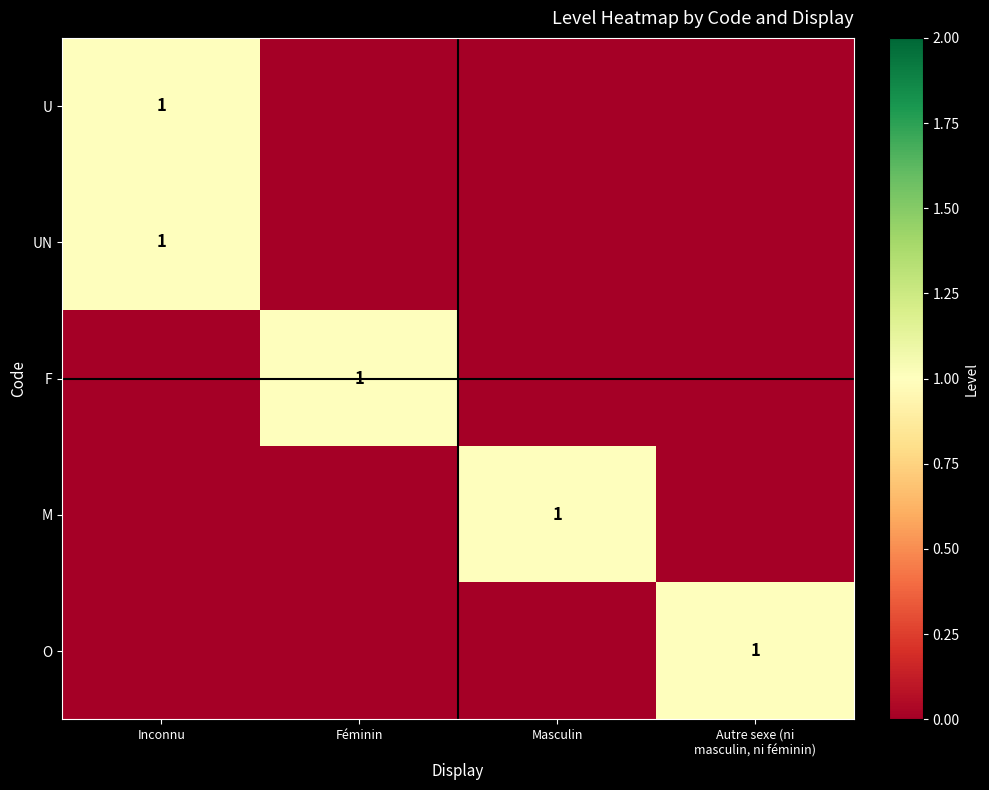

The value of F at Féminin is 2. True or false?

False